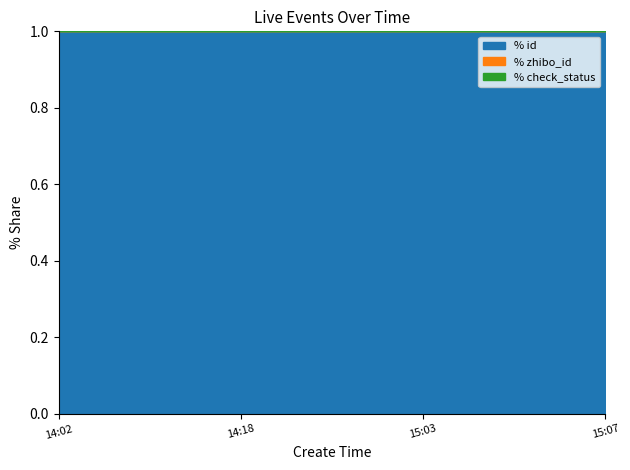

True or false: % id has a value of 1.6 at 14:18.

False